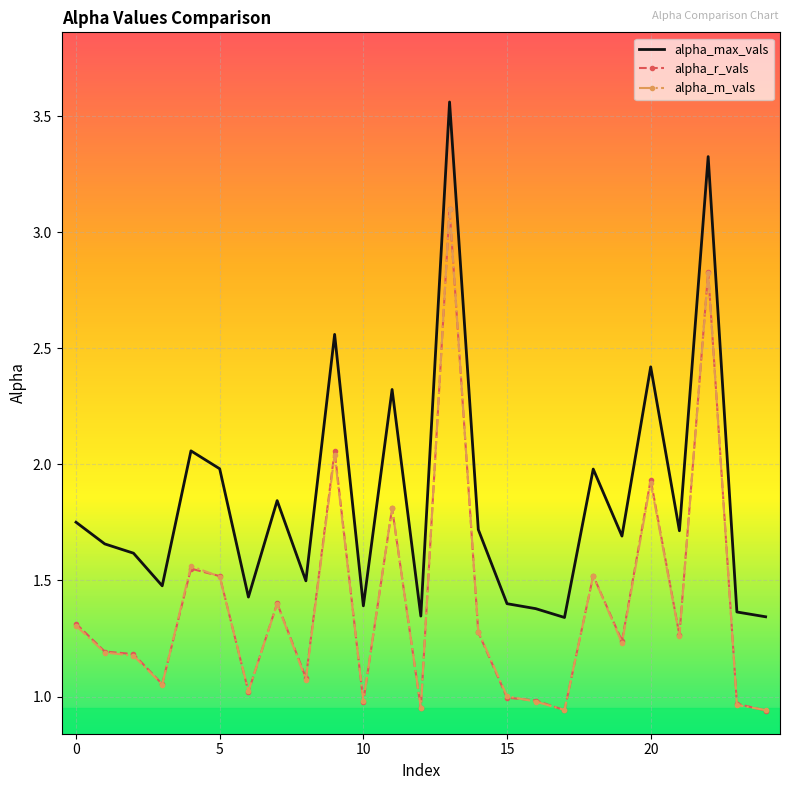

Which series has the widest spread of values?

alpha_max_vals